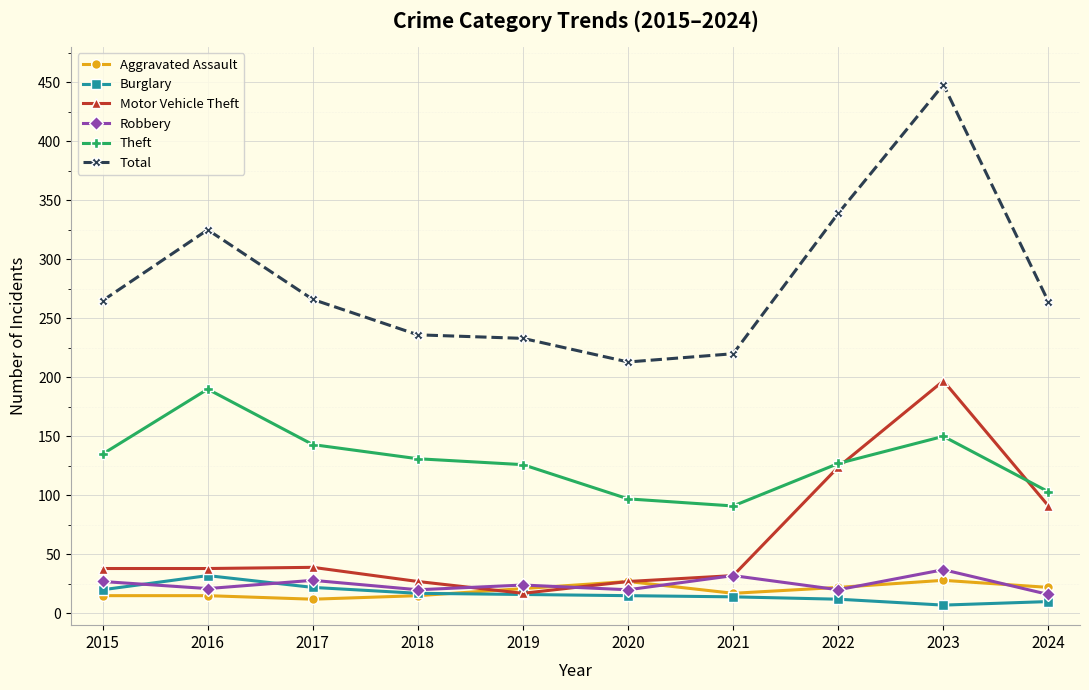

At which category does the chart reach its peak across all series?

2023